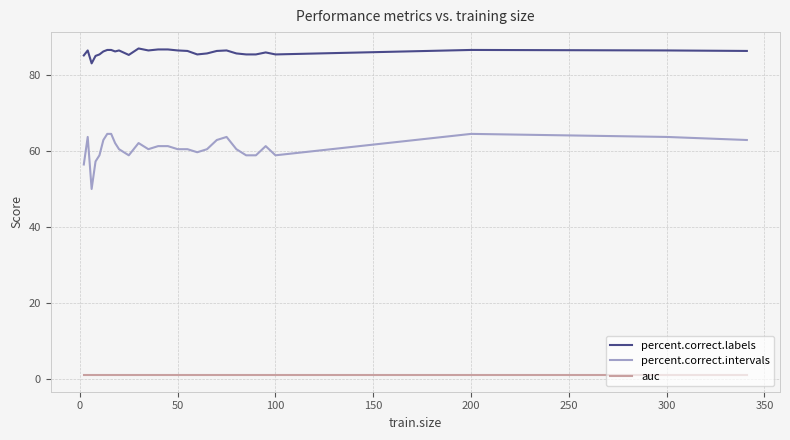

Which series has the widest spread of values?

percent.correct.intervals